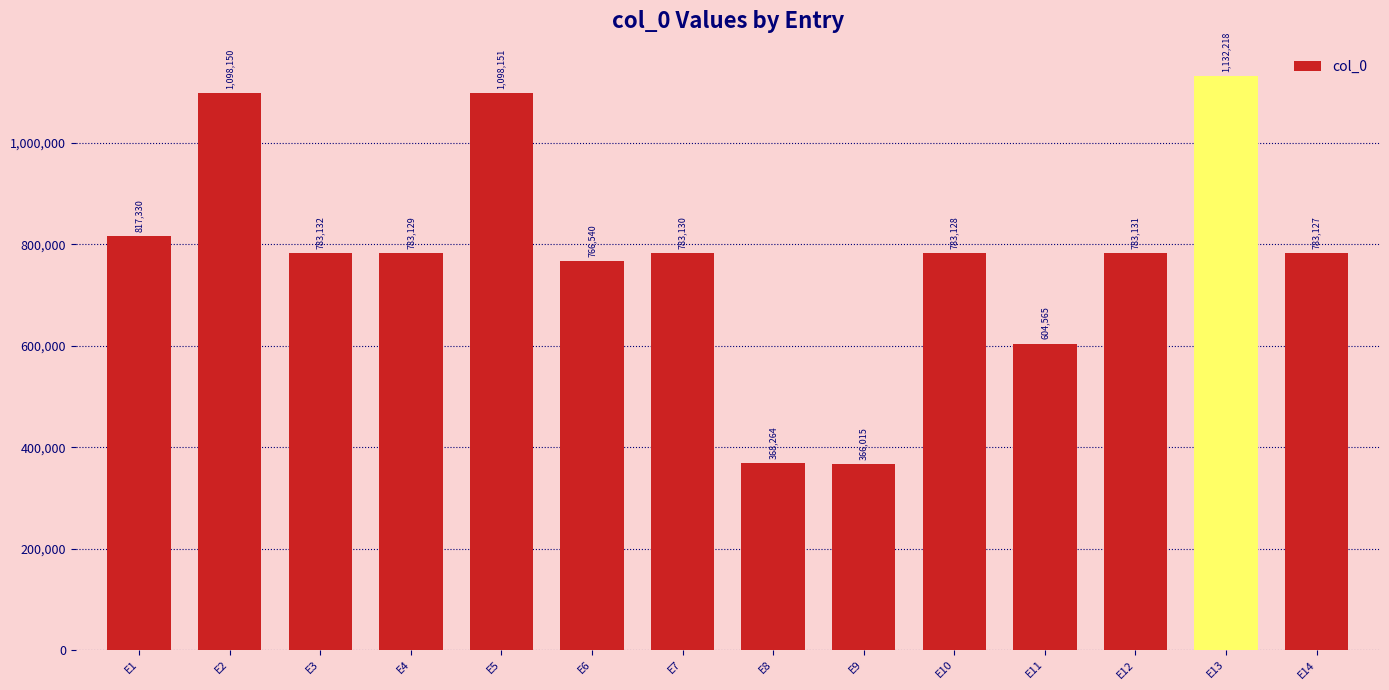

Between E11 and E7, which is larger?

E7